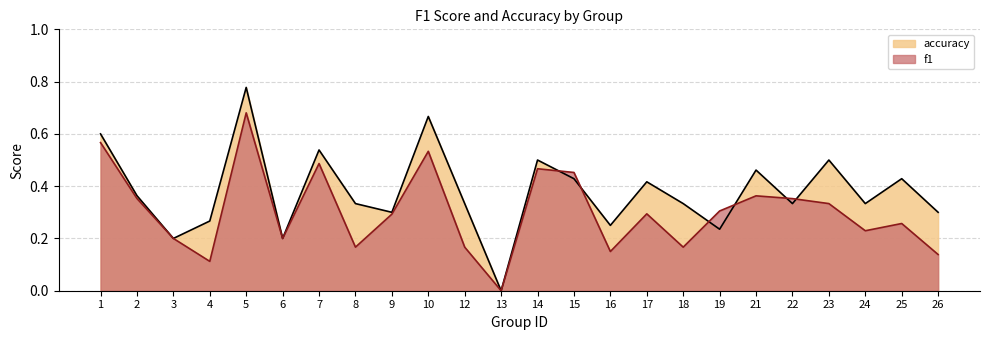

Where do accuracy and f1 first cross each other?

14 and 15